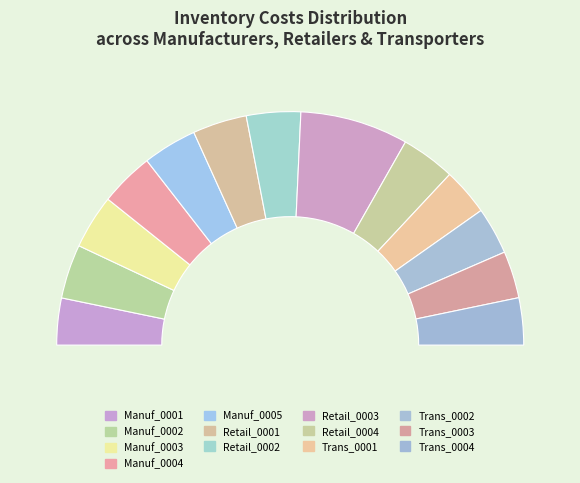

What portion of the pie excludes Retail_0001?

92.5%